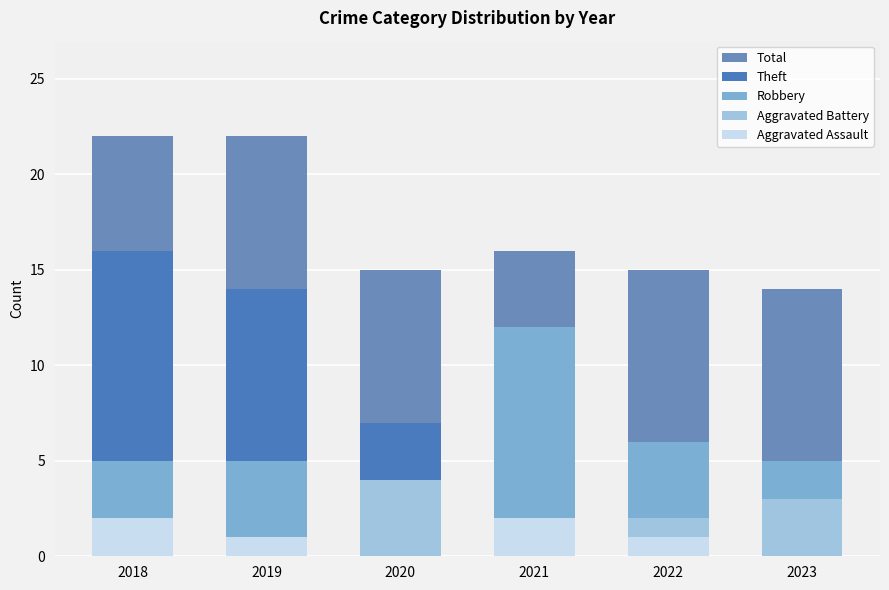

True or false: Aggravated Assault has a value of 1 at 2019.

True